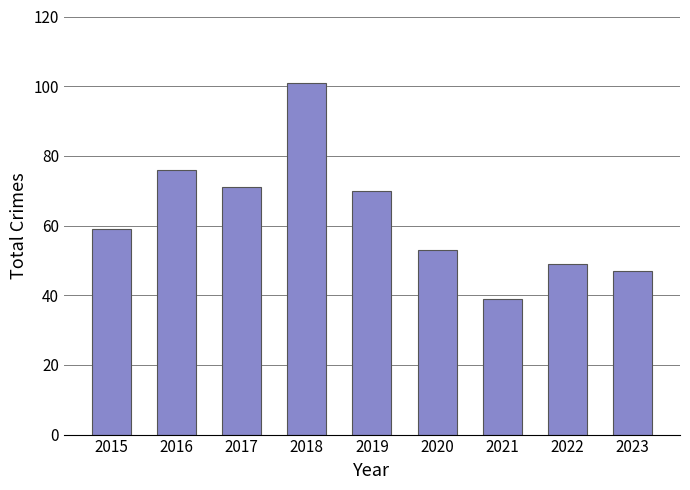

True or false: the data shows 17 at 2020.

False